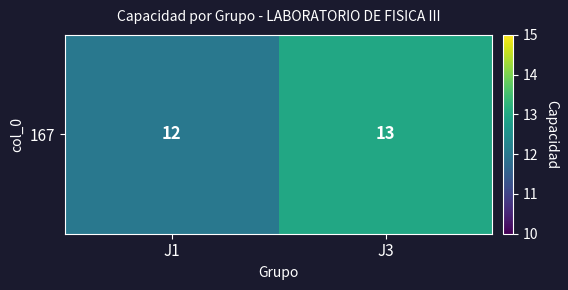

What is the ratio of the value at J3 to the value at J1?

1.1